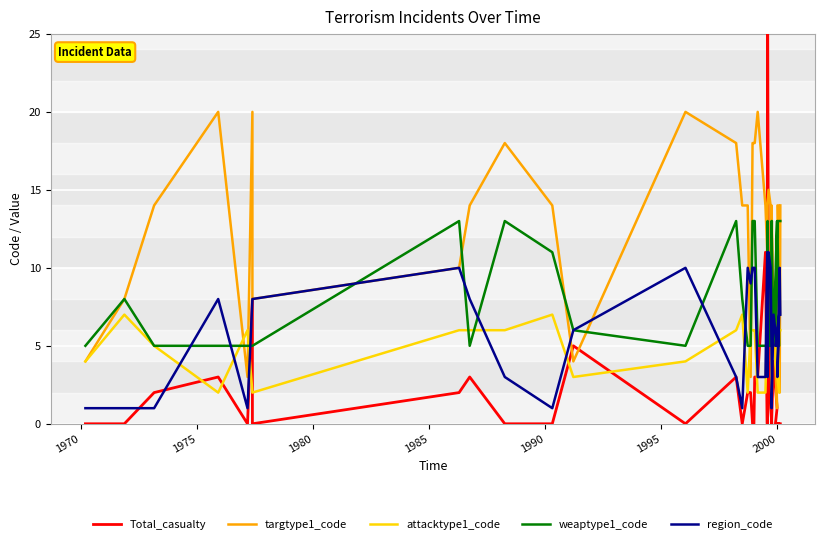

How many interior local peaks does the targtype1_code series have?

7